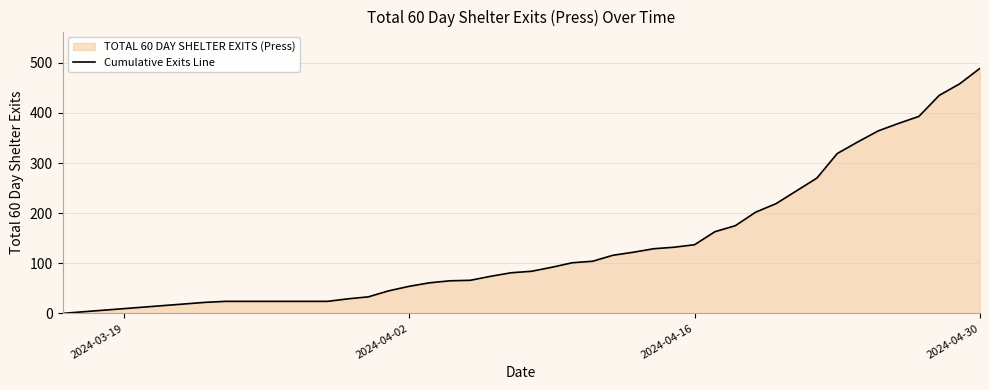

Which category has the highest value across all series?

2024-04-30